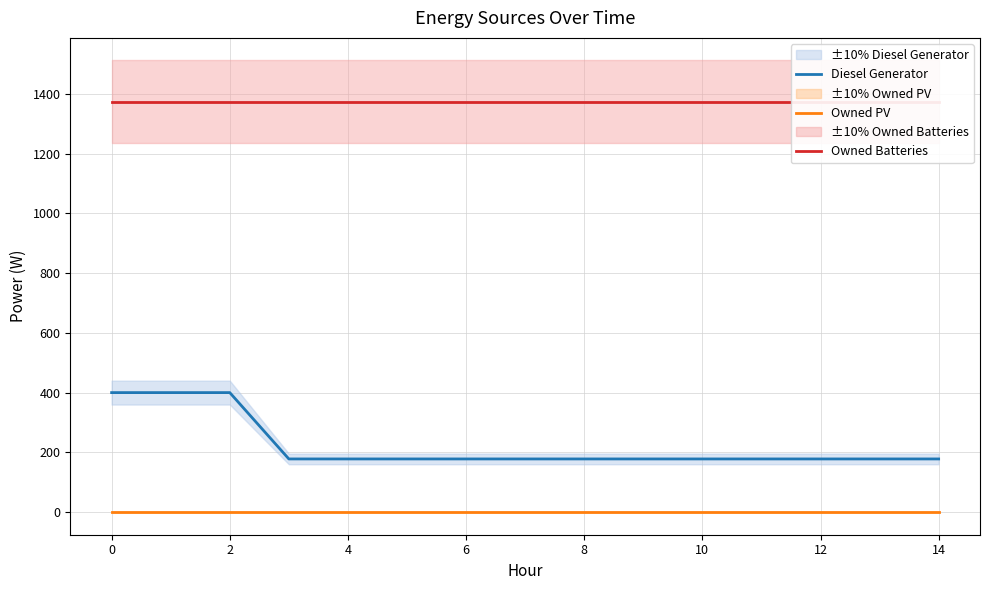

True or false: Owned PV has more than 1 interior local peaks.

False